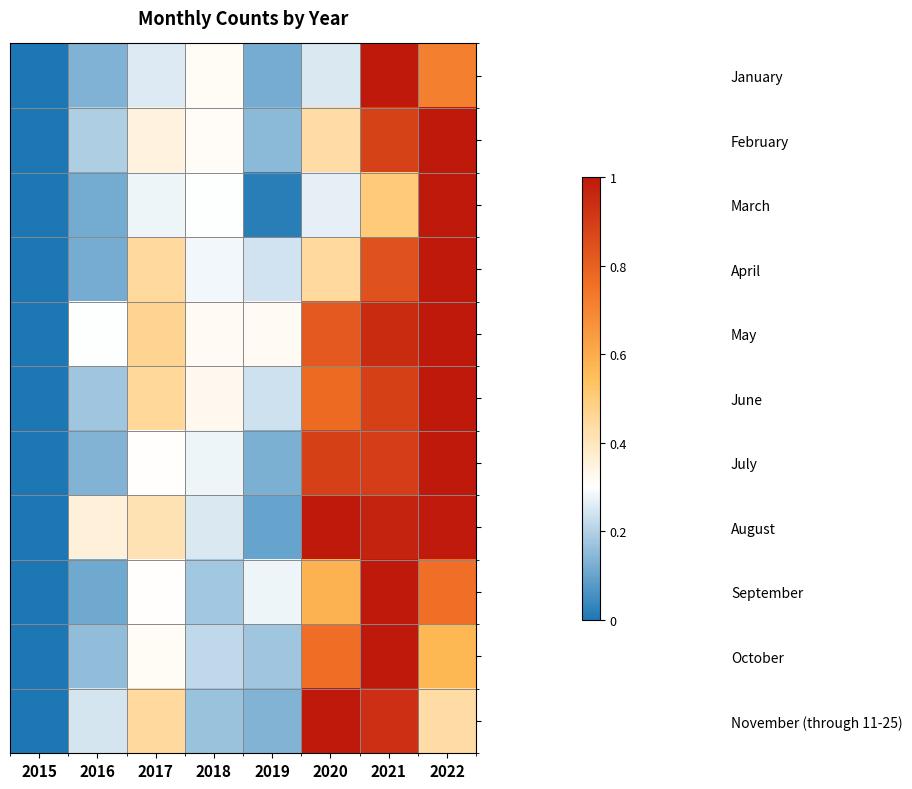

What is the difference between the highest and lowest values at 2018?

0.2